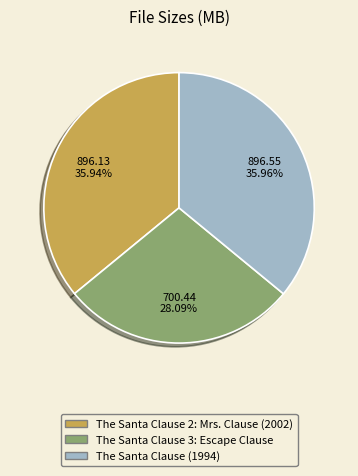

Do The Santa Clause 3: Escape Clause and The Santa Clause 2: Mrs. Clause (2002) together represent more than half of the pie?

Yes